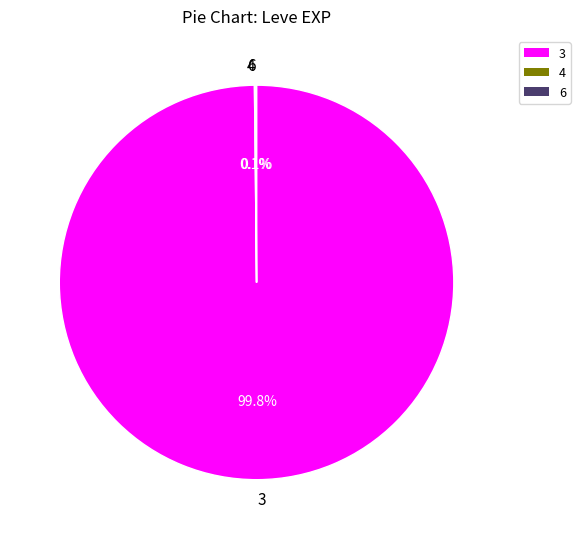

Which slice is the largest?

3